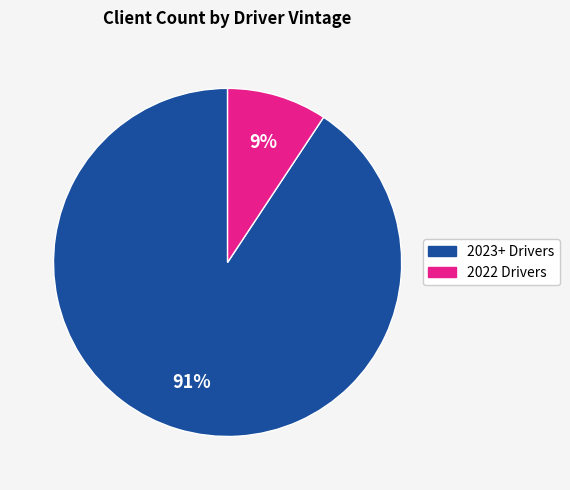

Does any single category account for the majority?

Yes